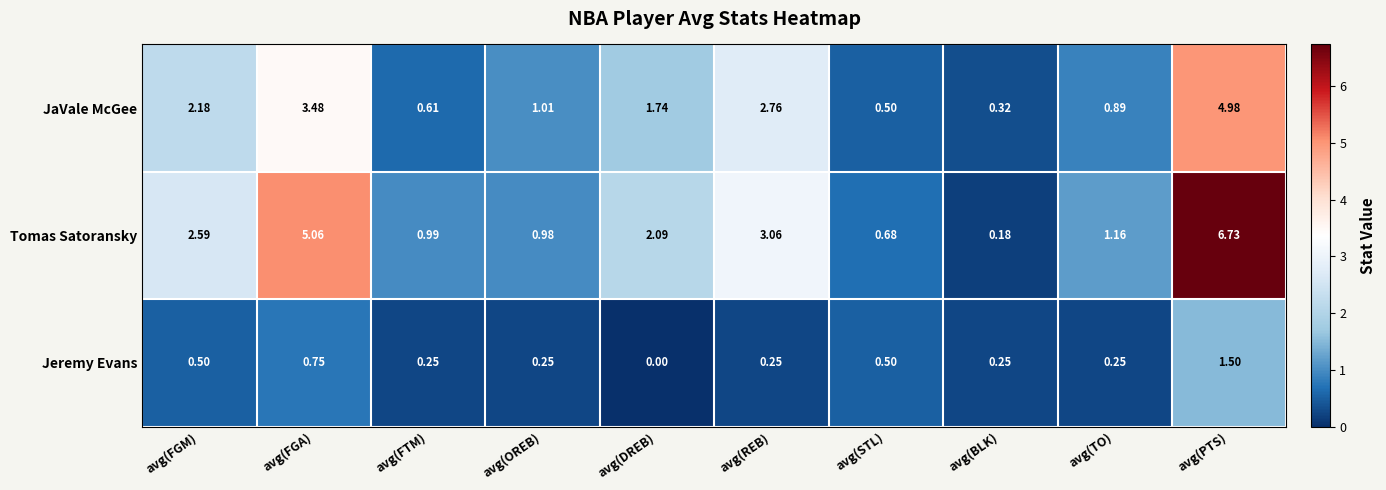

At which category is the sum across all series the highest?

avg(PTS)